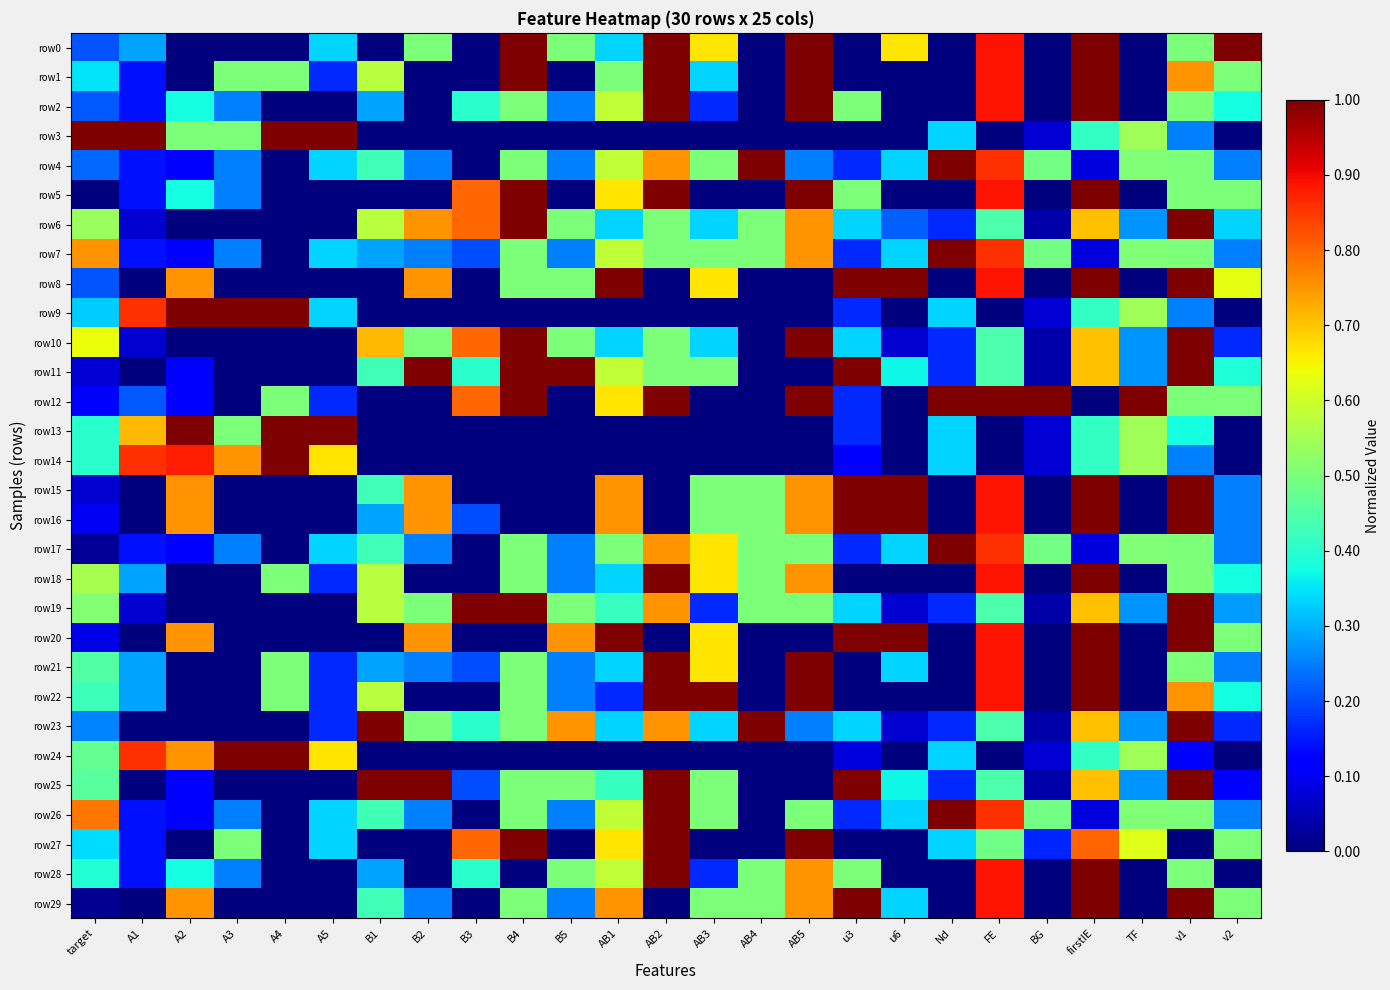

Reading left to right, list all the values displayed in this chart.

row0: target=0.2	A1=0.3	A2=0.0	A3=0.0	A4=0.0	A5=0.3	B1=0.0	B2=0.5	B3=0.0	B4=1.0	B5=0.5	AB1=0.3	AB2=1.0	AB3=0.7	AB4=0.0	AB5=1.0	u3=0.0	u6=0.7	Nd=0.0	FE=0.9	BG=0.0	firstIE=1.0	TF=0.0	v1=0.5	v2=1.0
row1: target=0.3	A1=0.1	A2=0.0	A3=0.5	A4=0.5	A5=0.2	B1=0.6	B2=0.0	B3=0.0	B4=1.0	B5=0.0	AB1=0.5	AB2=1.0	AB3=0.3	AB4=0.0	AB5=1.0	u3=0.0	u6=0.0	Nd=0.0	FE=0.9	BG=0.0	firstIE=1.0	TF=0.0	v1=0.8	v2=0.5
row2: target=0.2	A1=0.1	A2=0.4	A3=0.2	A4=0.0	A5=0.0	B1=0.3	B2=0.0	B3=0.4	B4=0.5	B5=0.2	AB1=0.6	AB2=1.0	AB3=0.2	AB4=0.0	AB5=1.0	u3=0.5	u6=0.0	Nd=0.0	FE=0.9	BG=0.0	firstIE=1.0	TF=0.0	v1=0.5	v2=0.4
row3: target=1.0	A1=1.0	A2=0.5	A3=0.5	A4=1.0	A5=1.0	B1=0.0	B2=0.0	B3=0.0	B4=0.0	B5=0.0	AB1=0.0	AB2=0.0	AB3=0.0	AB4=0.0	AB5=0.0	u3=0.0	u6=0.0	Nd=0.3	FE=0.0	BG=0.1	firstIE=0.4	TF=0.5	v1=0.2	v2=0.0
row4: target=0.2	A1=0.1	A2=0.1	A3=0.2	A4=0.0	A5=0.3	B1=0.4	B2=0.2	B3=0.0	B4=0.5	B5=0.2	AB1=0.6	AB2=0.8	AB3=0.5	AB4=1.0	AB5=0.2	u3=0.2	u6=0.3	Nd=1.0	FE=0.9	BG=0.5	firstIE=0.1	TF=0.5	v1=0.5	v2=0.2
row5: target=0.0	A1=0.1	A2=0.4	A3=0.2	A4=0.0	A5=0.0	B1=0.0	B2=0.0	B3=0.8	B4=1.0	B5=0.0	AB1=0.7	AB2=1.0	AB3=0.0	AB4=0.0	AB5=1.0	u3=0.5	u6=0.0	Nd=0.0	FE=0.9	BG=0.0	firstIE=1.0	TF=0.0	v1=0.5	v2=0.5
row6: target=0.5	A1=0.1	A2=0.0	A3=0.0	A4=0.0	A5=0.0	B1=0.6	B2=0.8	B3=0.8	B4=1.0	B5=0.5	AB1=0.3	AB2=0.5	AB3=0.3	AB4=0.5	AB5=0.8	u3=0.3	u6=0.2	Nd=0.2	FE=0.4	BG=0.0	firstIE=0.7	TF=0.3	v1=1.0	v2=0.3
row7: target=0.8	A1=0.1	A2=0.1	A3=0.2	A4=0.0	A5=0.3	B1=0.3	B2=0.2	B3=0.2	B4=0.5	B5=0.2	AB1=0.6	AB2=0.5	AB3=0.5	AB4=0.5	AB5=0.8	u3=0.2	u6=0.3	Nd=1.0	FE=0.9	BG=0.5	firstIE=0.1	TF=0.5	v1=0.5	v2=0.2
row8: target=0.2	A1=0.0	A2=0.8	A3=0.0	A4=0.0	A5=0.0	B1=0.0	B2=0.8	B3=0.0	B4=0.5	B5=0.5	AB1=1.0	AB2=0.0	AB3=0.7	AB4=0.0	AB5=0.0	u3=1.0	u6=1.0	Nd=0.0	FE=0.9	BG=0.0	firstIE=1.0	TF=0.0	v1=1.0	v2=0.6
row9: target=0.3	A1=0.9	A2=1.0	A3=1.0	A4=1.0	A5=0.3	B1=0.0	B2=0.0	B3=0.0	B4=0.0	B5=0.0	AB1=0.0	AB2=0.0	AB3=0.0	AB4=0.0	AB5=0.0	u3=0.2	u6=0.0	Nd=0.3	FE=0.0	BG=0.1	firstIE=0.4	TF=0.5	v1=0.2	v2=0.0
row10: target=0.6	A1=0.1	A2=0.0	A3=0.0	A4=0.0	A5=0.0	B1=0.7	B2=0.5	B3=0.8	B4=1.0	B5=0.5	AB1=0.3	AB2=0.5	AB3=0.3	AB4=0.0	AB5=1.0	u3=0.3	u6=0.1	Nd=0.2	FE=0.4	BG=0.0	firstIE=0.7	TF=0.3	v1=1.0	v2=0.2
row11: target=0.1	A1=0.0	A2=0.1	A3=0.0	A4=0.0	A5=0.0	B1=0.4	B2=1.0	B3=0.4	B4=1.0	B5=1.0	AB1=0.6	AB2=0.5	AB3=0.5	AB4=0.0	AB5=0.0	u3=1.0	u6=0.4	Nd=0.2	FE=0.4	BG=0.0	firstIE=0.7	TF=0.3	v1=1.0	v2=0.4
row12: target=0.1	A1=0.2	A2=0.1	A3=0.0	A4=0.5	A5=0.2	B1=0.0	B2=0.0	B3=0.8	B4=1.0	B5=0.0	AB1=0.7	AB2=1.0	AB3=0.0	AB4=0.0	AB5=1.0	u3=0.2	u6=0.0	Nd=1.0	FE=1.0	BG=1.0	firstIE=0.0	TF=1.0	v1=0.5	v2=0.5
row13: target=0.4	A1=0.7	A2=1.0	A3=0.5	A4=1.0	A5=1.0	B1=0.0	B2=0.0	B3=0.0	B4=0.0	B5=0.0	AB1=0.0	AB2=0.0	AB3=0.0	AB4=0.0	AB5=0.0	u3=0.2	u6=0.0	Nd=0.3	FE=0.0	BG=0.1	firstIE=0.4	TF=0.5	v1=0.4	v2=0.0
row14: target=0.4	A1=0.9	A2=0.9	A3=0.8	A4=1.0	A5=0.7	B1=0.0	B2=0.0	B3=0.0	B4=0.0	B5=0.0	AB1=0.0	AB2=0.0	AB3=0.0	AB4=0.0	AB5=0.0	u3=0.1	u6=0.0	Nd=0.3	FE=0.0	BG=0.1	firstIE=0.4	TF=0.5	v1=0.2	v2=0.0
row15: target=0.1	A1=0.0	A2=0.8	A3=0.0	A4=0.0	A5=0.0	B1=0.4	B2=0.8	B3=0.0	B4=0.0	B5=0.0	AB1=0.8	AB2=0.0	AB3=0.5	AB4=0.5	AB5=0.8	u3=1.0	u6=1.0	Nd=0.0	FE=0.9	BG=0.0	firstIE=1.0	TF=0.0	v1=1.0	v2=0.2
row16: target=0.1	A1=0.0	A2=0.8	A3=0.0	A4=0.0	A5=0.0	B1=0.3	B2=0.8	B3=0.2	B4=0.0	B5=0.0	AB1=0.8	AB2=0.0	AB3=0.5	AB4=0.5	AB5=0.8	u3=1.0	u6=1.0	Nd=0.0	FE=0.9	BG=0.0	firstIE=1.0	TF=0.0	v1=1.0	v2=0.2
row17: target=0.0	A1=0.1	A2=0.1	A3=0.2	A4=0.0	A5=0.3	B1=0.4	B2=0.2	B3=0.0	B4=0.5	B5=0.2	AB1=0.5	AB2=0.8	AB3=0.7	AB4=0.5	AB5=0.5	u3=0.2	u6=0.3	Nd=1.0	FE=0.9	BG=0.5	firstIE=0.1	TF=0.5	v1=0.5	v2=0.2
row18: target=0.6	A1=0.3	A2=0.0	A3=0.0	A4=0.5	A5=0.2	B1=0.6	B2=0.0	B3=0.0	B4=0.5	B5=0.2	AB1=0.3	AB2=1.0	AB3=0.7	AB4=0.5	AB5=0.8	u3=0.0	u6=0.0	Nd=0.0	FE=0.9	BG=0.0	firstIE=1.0	TF=0.0	v1=0.5	v2=0.4
row19: target=0.5	A1=0.1	A2=0.0	A3=0.0	A4=0.0	A5=0.0	B1=0.6	B2=0.5	B3=1.0	B4=1.0	B5=0.5	AB1=0.4	AB2=0.8	AB3=0.2	AB4=0.5	AB5=0.5	u3=0.3	u6=0.1	Nd=0.2	FE=0.4	BG=0.0	firstIE=0.7	TF=0.3	v1=1.0	v2=0.3
row20: target=0.1	A1=0.0	A2=0.8	A3=0.0	A4=0.0	A5=0.0	B1=0.0	B2=0.8	B3=0.0	B4=0.0	B5=0.8	AB1=1.0	AB2=0.0	AB3=0.7	AB4=0.0	AB5=0.0	u3=1.0	u6=1.0	Nd=0.0	FE=0.9	BG=0.0	firstIE=1.0	TF=0.0	v1=1.0	v2=0.5
row21: target=0.5	A1=0.3	A2=0.0	A3=0.0	A4=0.5	A5=0.2	B1=0.3	B2=0.2	B3=0.2	B4=0.5	B5=0.2	AB1=0.3	AB2=1.0	AB3=0.7	AB4=0.0	AB5=1.0	u3=0.0	u6=0.3	Nd=0.0	FE=0.9	BG=0.0	firstIE=1.0	TF=0.0	v1=0.5	v2=0.2
row22: target=0.4	A1=0.3	A2=0.0	A3=0.0	A4=0.5	A5=0.2	B1=0.6	B2=0.0	B3=0.0	B4=0.5	B5=0.2	AB1=0.2	AB2=1.0	AB3=1.0	AB4=0.0	AB5=1.0	u3=0.0	u6=0.0	Nd=0.0	FE=0.9	BG=0.0	firstIE=1.0	TF=0.0	v1=0.8	v2=0.4
row23: target=0.3	A1=0.0	A2=0.0	A3=0.0	A4=0.0	A5=0.2	B1=1.0	B2=0.5	B3=0.4	B4=0.5	B5=0.8	AB1=0.3	AB2=0.8	AB3=0.3	AB4=1.0	AB5=0.2	u3=0.3	u6=0.1	Nd=0.2	FE=0.4	BG=0.0	firstIE=0.7	TF=0.3	v1=1.0	v2=0.2
row24: target=0.5	A1=0.9	A2=0.8	A3=1.0	A4=1.0	A5=0.7	B1=0.0	B2=0.0	B3=0.0	B4=0.0	B5=0.0	AB1=0.0	AB2=0.0	AB3=0.0	AB4=0.0	AB5=0.0	u3=0.1	u6=0.0	Nd=0.3	FE=0.0	BG=0.1	firstIE=0.4	TF=0.5	v1=0.1	v2=0.0
row25: target=0.5	A1=0.0	A2=0.1	A3=0.0	A4=0.0	A5=0.0	B1=1.0	B2=1.0	B3=0.2	B4=0.5	B5=0.5	AB1=0.4	AB2=1.0	AB3=0.5	AB4=0.0	AB5=0.0	u3=1.0	u6=0.4	Nd=0.2	FE=0.4	BG=0.0	firstIE=0.7	TF=0.3	v1=1.0	v2=0.1
row26: target=0.8	A1=0.1	A2=0.1	A3=0.2	A4=0.0	A5=0.3	B1=0.4	B2=0.2	B3=0.0	B4=0.5	B5=0.2	AB1=0.6	AB2=1.0	AB3=0.5	AB4=0.0	AB5=0.5	u3=0.2	u6=0.3	Nd=1.0	FE=0.9	BG=0.5	firstIE=0.1	TF=0.5	v1=0.5	v2=0.2
row27: target=0.3	A1=0.1	A2=0.0	A3=0.5	A4=0.0	A5=0.3	B1=0.0	B2=0.0	B3=0.8	B4=1.0	B5=0.0	AB1=0.7	AB2=1.0	AB3=0.0	AB4=0.0	AB5=1.0	u3=0.0	u6=0.0	Nd=0.3	FE=0.5	BG=0.2	firstIE=0.8	TF=0.6	v1=0.0	v2=0.5
row28: target=0.4	A1=0.1	A2=0.4	A3=0.2	A4=0.0	A5=0.0	B1=0.3	B2=0.0	B3=0.4	B4=0.0	B5=0.5	AB1=0.6	AB2=1.0	AB3=0.2	AB4=0.5	AB5=0.8	u3=0.5	u6=0.0	Nd=0.0	FE=0.9	BG=0.0	firstIE=1.0	TF=0.0	v1=0.5	v2=0.0
row29: target=0.0	A1=0.0	A2=0.8	A3=0.0	A4=0.0	A5=0.0	B1=0.4	B2=0.2	B3=0.0	B4=0.5	B5=0.2	AB1=0.8	AB2=0.0	AB3=0.5	AB4=0.5	AB5=0.8	u3=1.0	u6=0.3	Nd=0.0	FE=0.9	BG=0.0	firstIE=1.0	TF=0.0	v1=1.0	v2=0.5